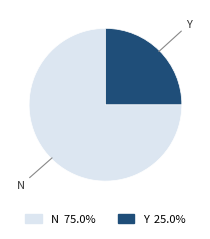

The N slice represents 86% of the pie. True or false?

False